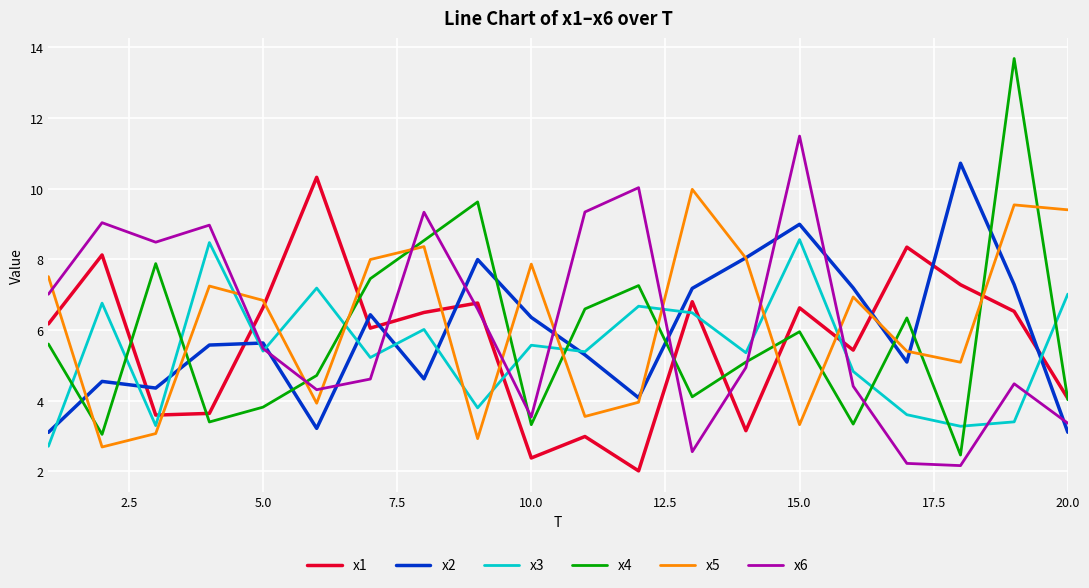

True or false: x5 and x3 intersect in this chart.

True